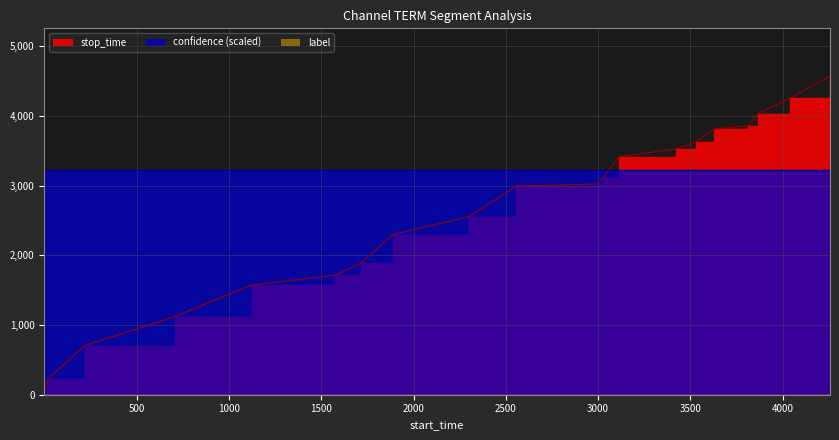

True or false: confidence has a value of 1.1 at 15.

False